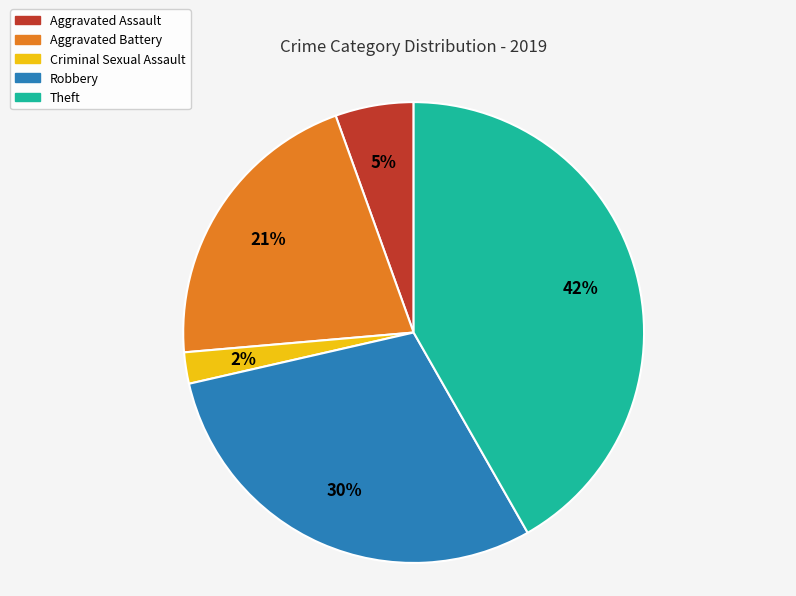

Which slice is the smallest?

Criminal Sexual Assault